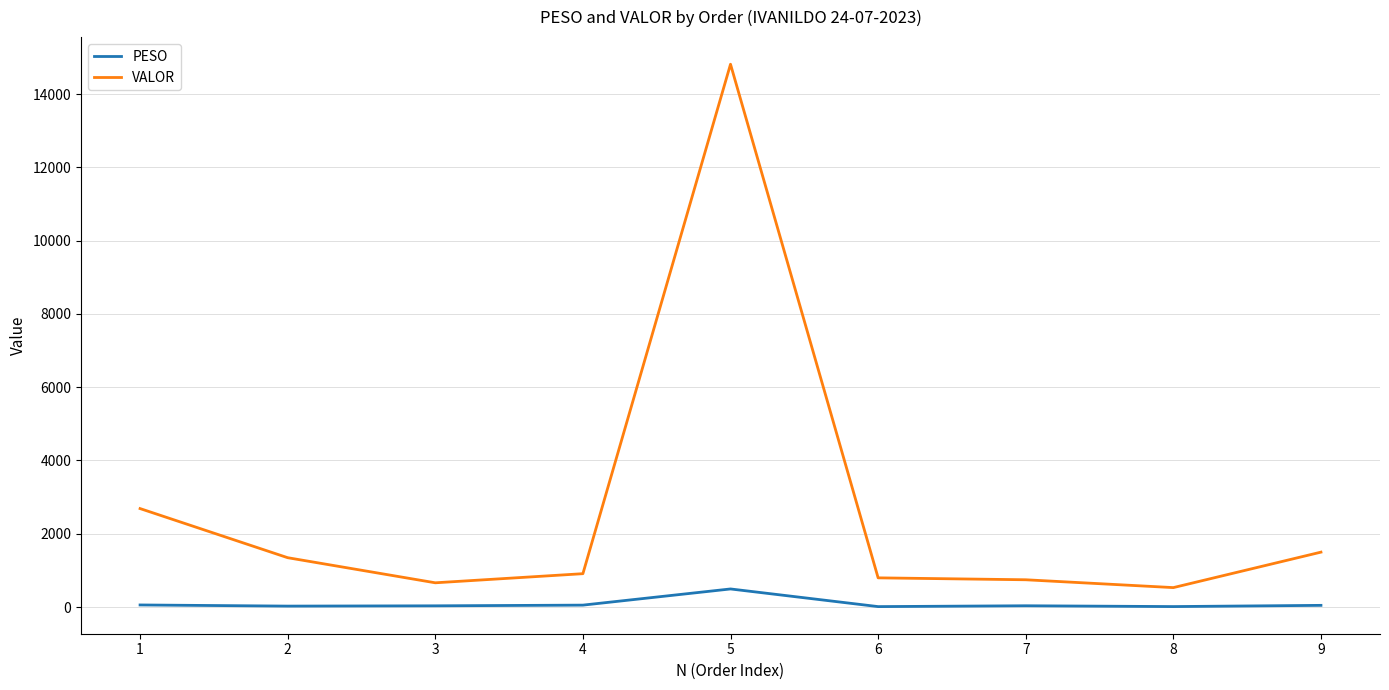

What is the highest value of the VALOR series?

14814.4